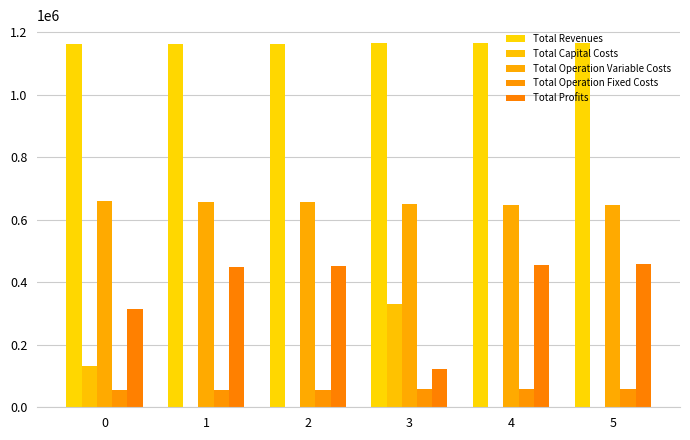

Rank the series at 2 from lowest to highest value.

Total Capital Costs, Total Operation Fixed Costs, Total Profits, Total Operation Variable Costs, Total Revenues